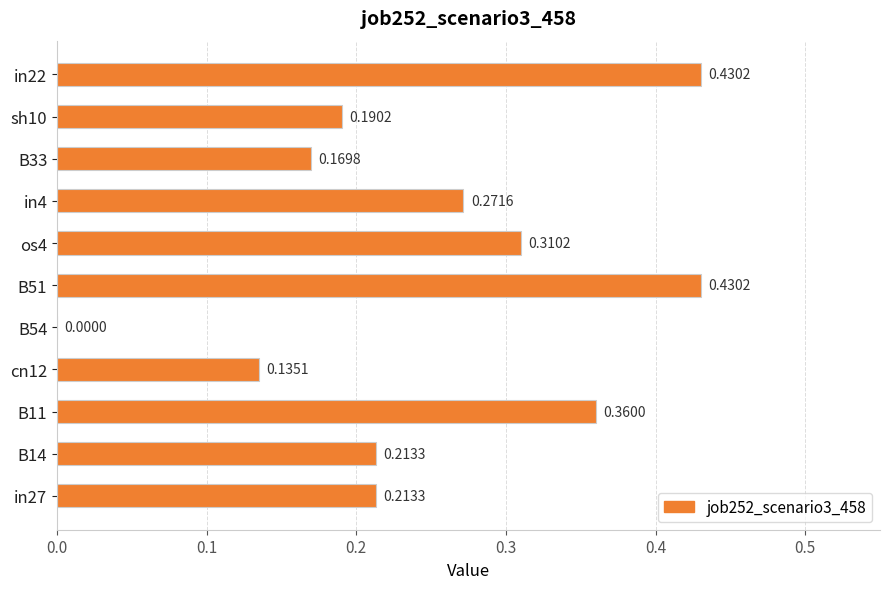

Between in27 and in22, which is larger?

in22